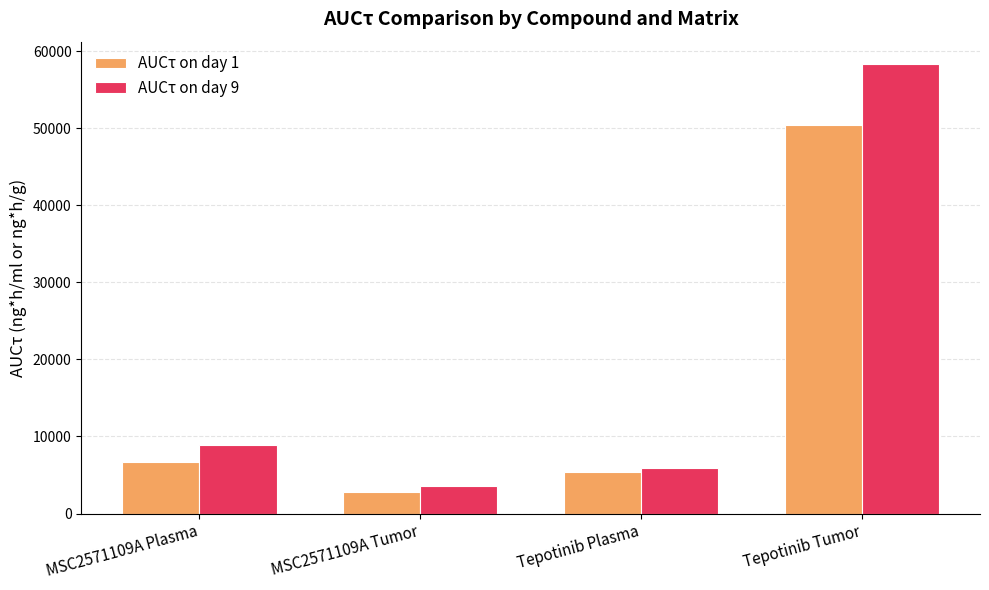

How many data points does each series have?

4